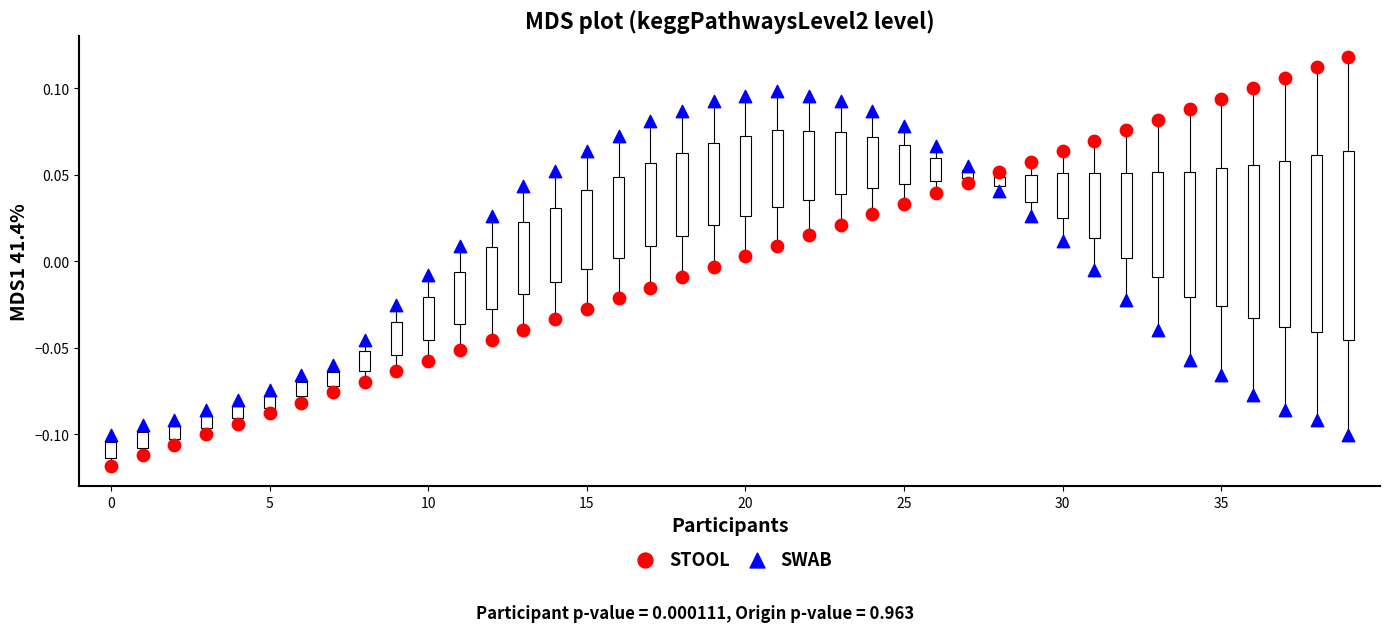

Which series contains the lowest Y value?

STOOL